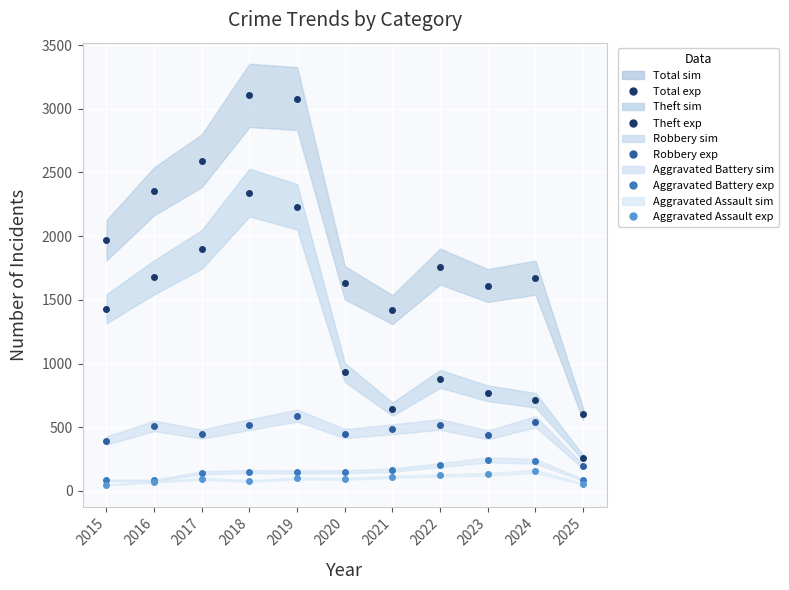

True or false: Aggravated Assault (experimental) and Robbery (experimental) cross at least once.

False